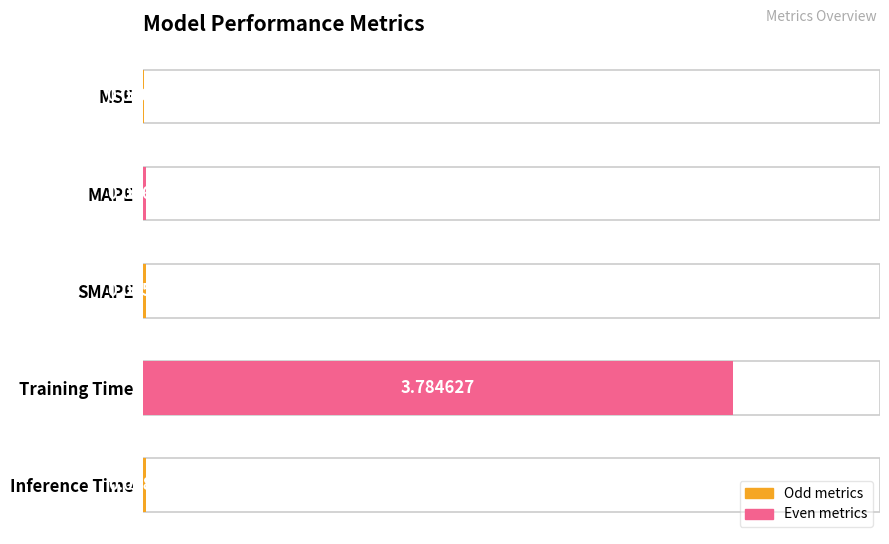

What is the maximum value shown in the chart?

3.8